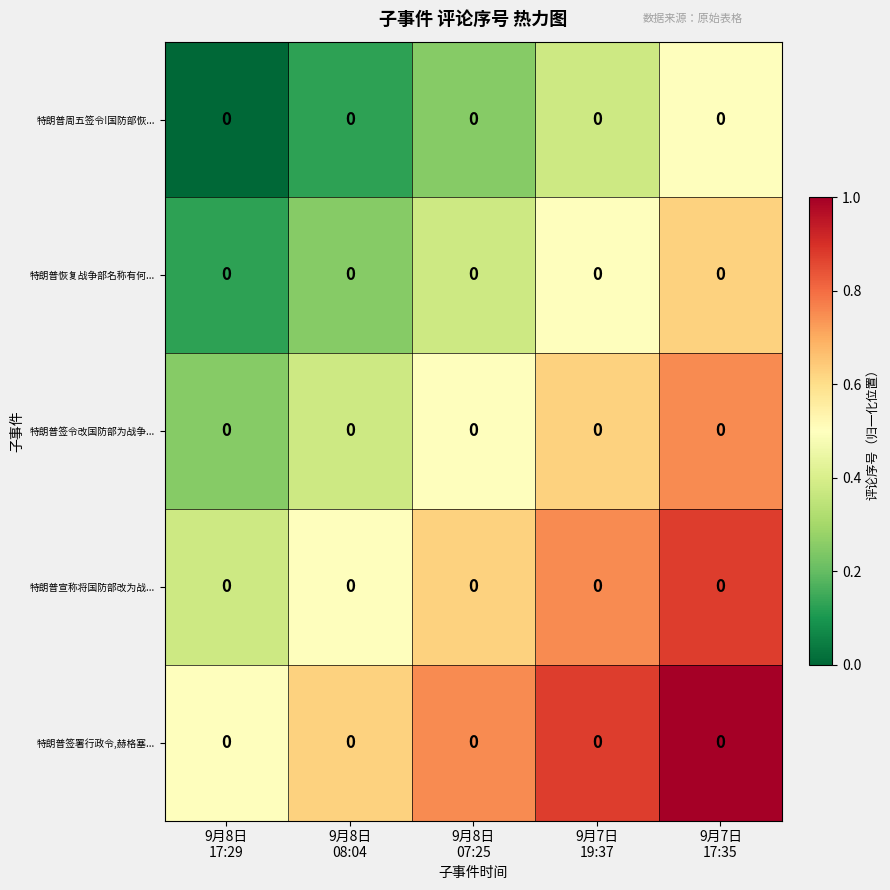

At how many categories does at least one series exceed 0?

5